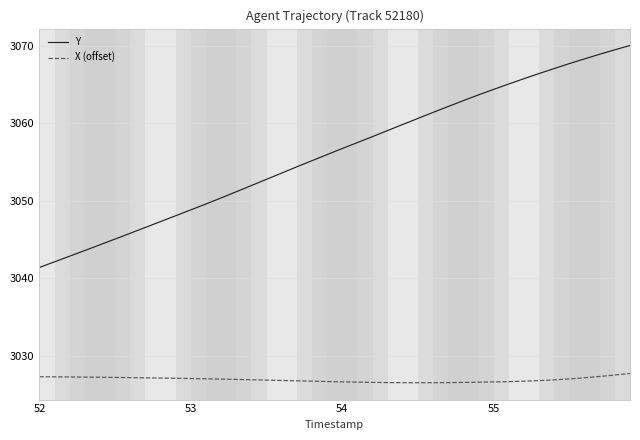

Which series has the largest total across all categories?

Y